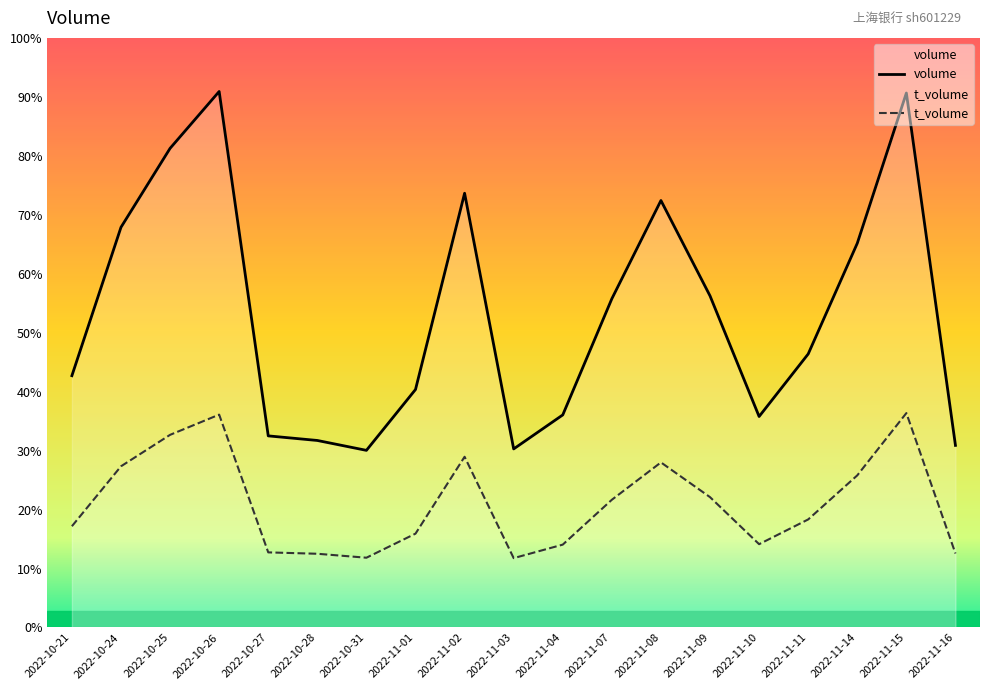

What is the difference between the maximum and second lowest values in the volume series?

225130.0